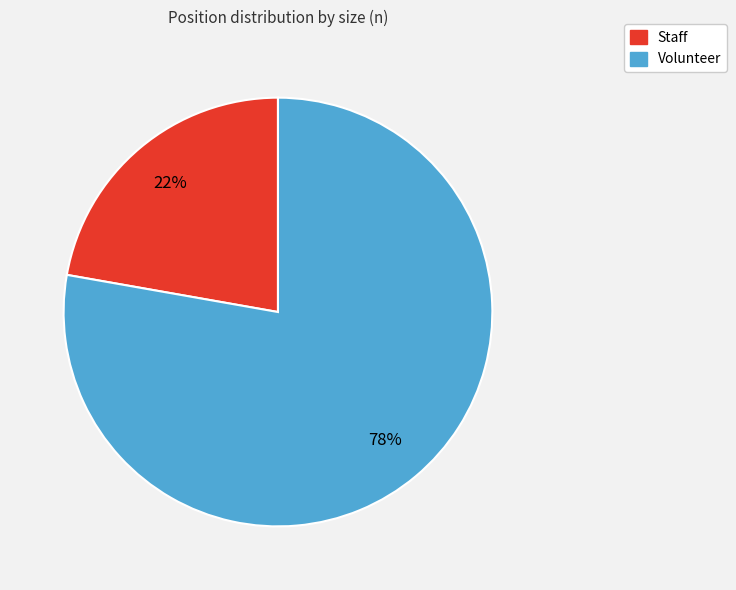

What is the ratio of the value at Volunteer to the value at Staff?

3.5